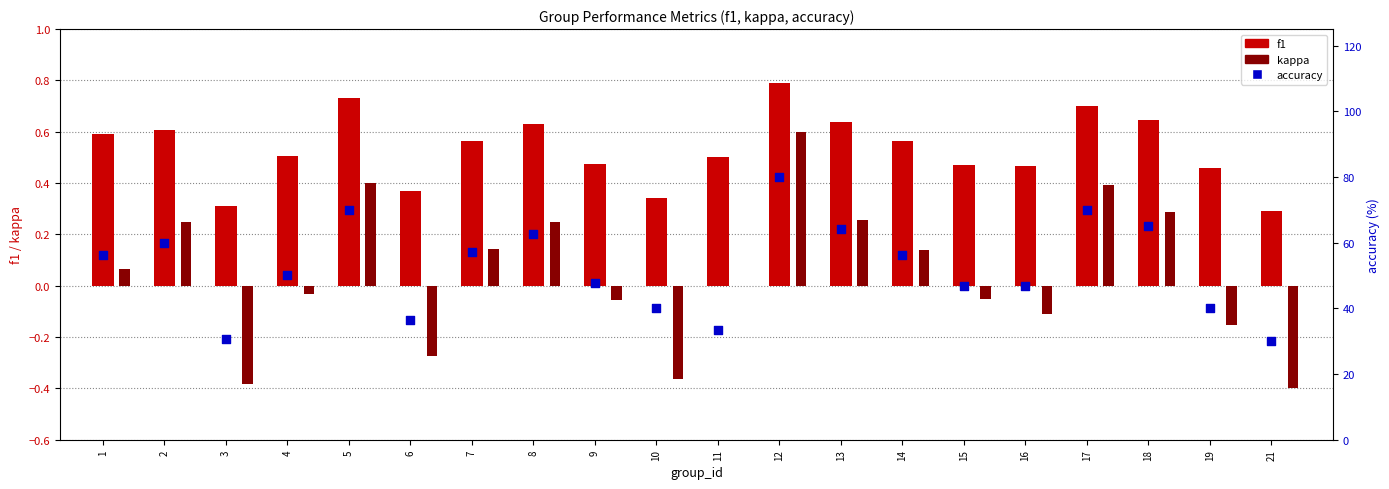

What is the total value across all series at 9?

48.0